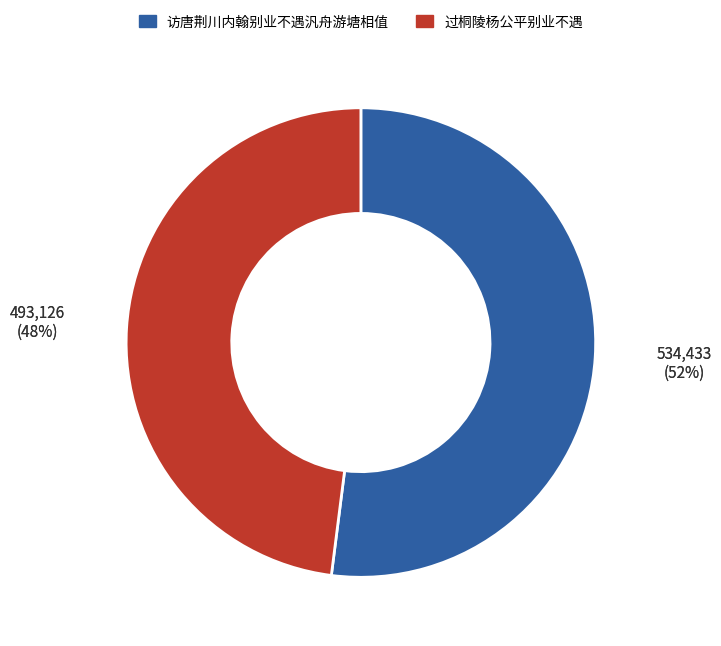

The 过桐陵杨公平别业不遇 slice represents 48% of the pie. True or false?

True